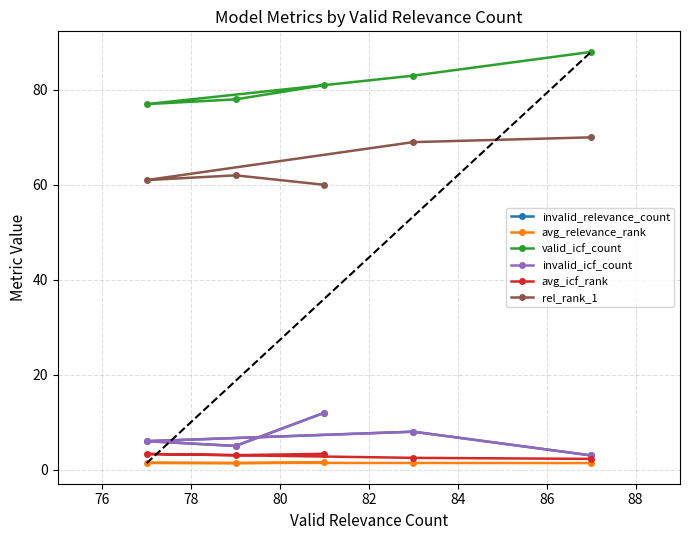

True or false: rel_rank_1 and invalid_icf_count cross at least once.

False